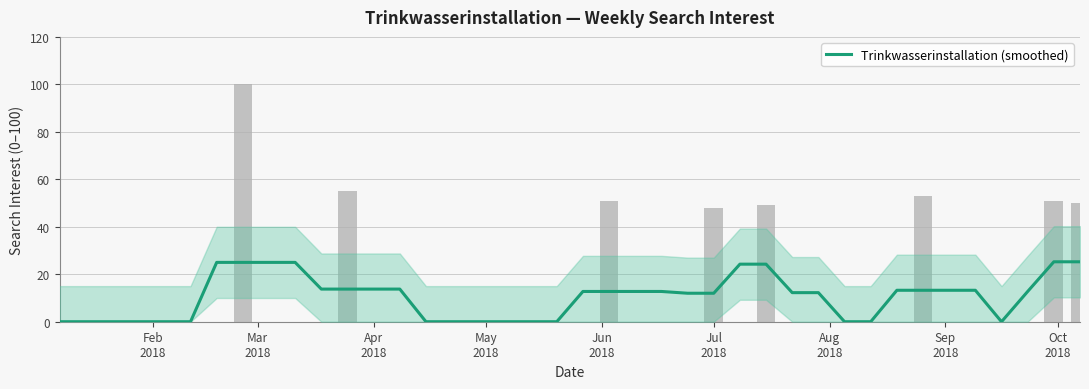

What is the difference between the maximum and minimum values?

25.2